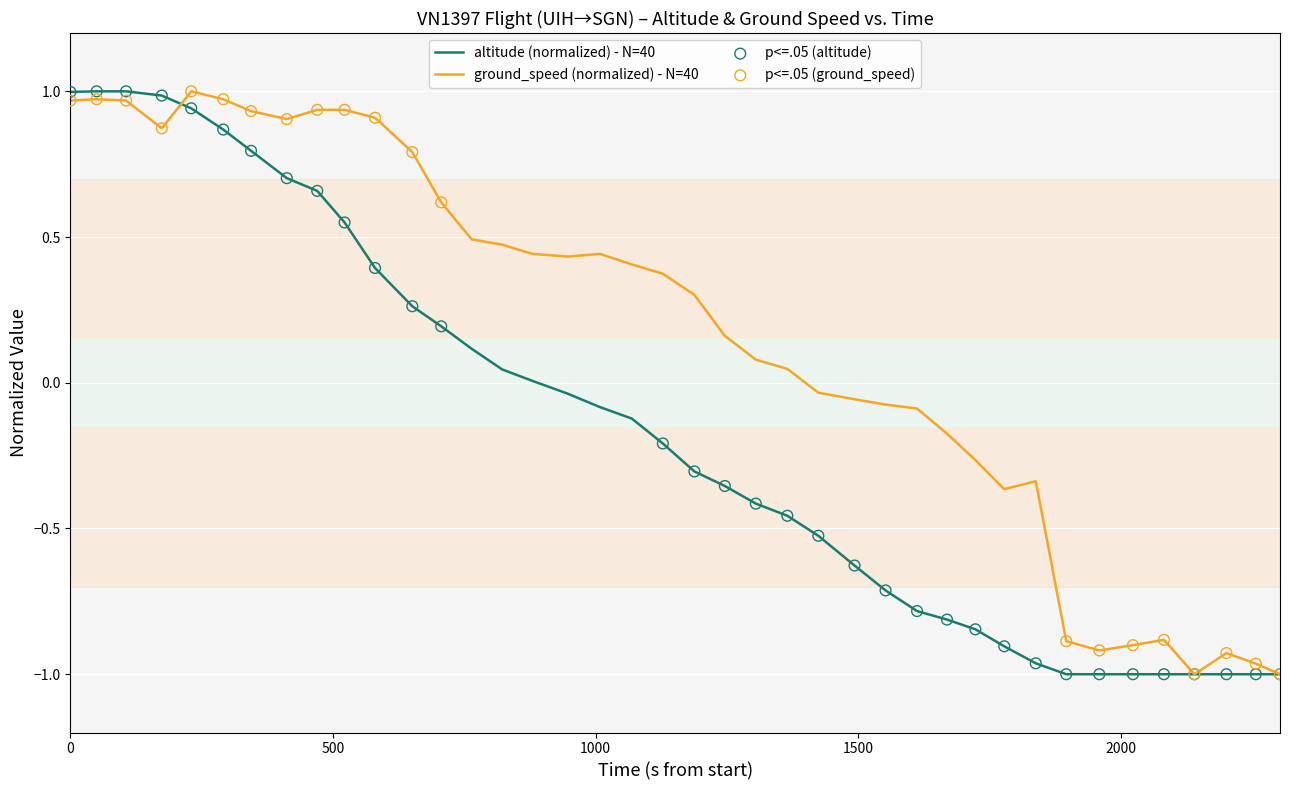

Which series has the largest Y range (max minus min)?

ground_speed